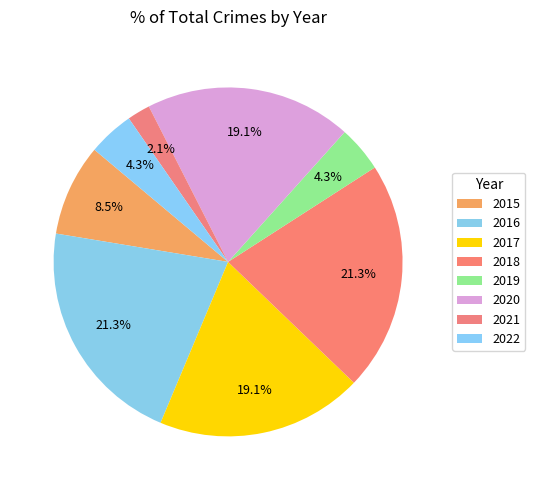

Which category has the biggest portion of the pie?

2016